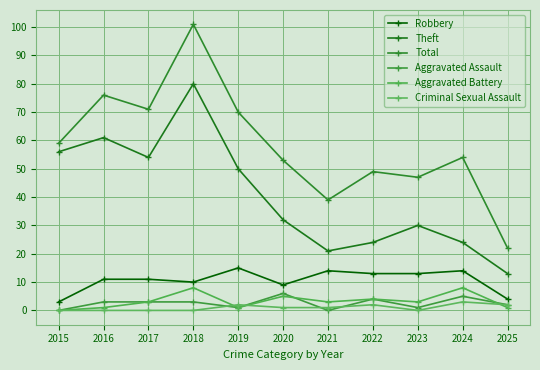

True or false: Aggravated Battery and Theft cross at least once.

False